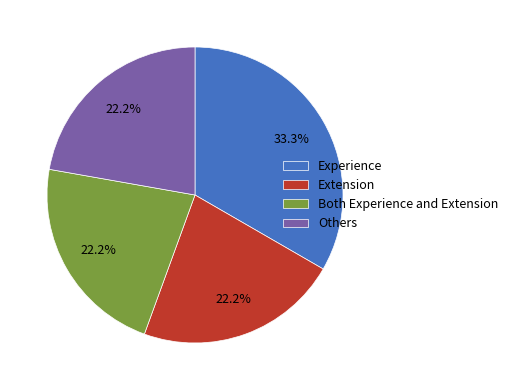

Which has a higher value, Experience or Extension?

Experience